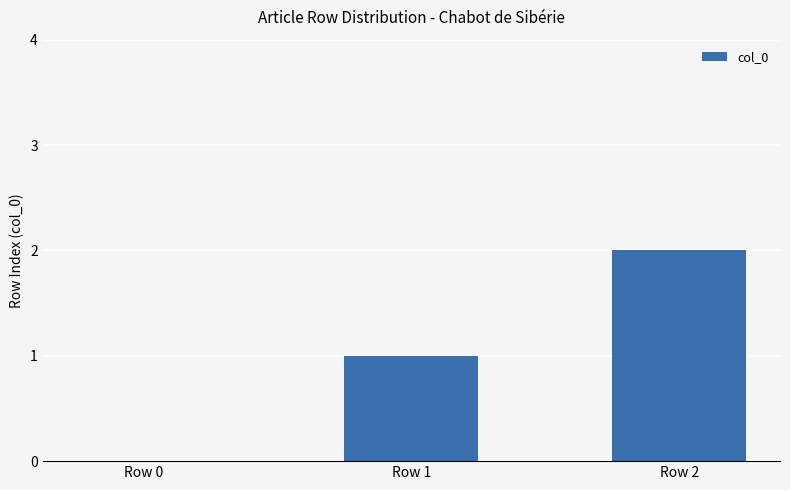

How many positive values are there?

2